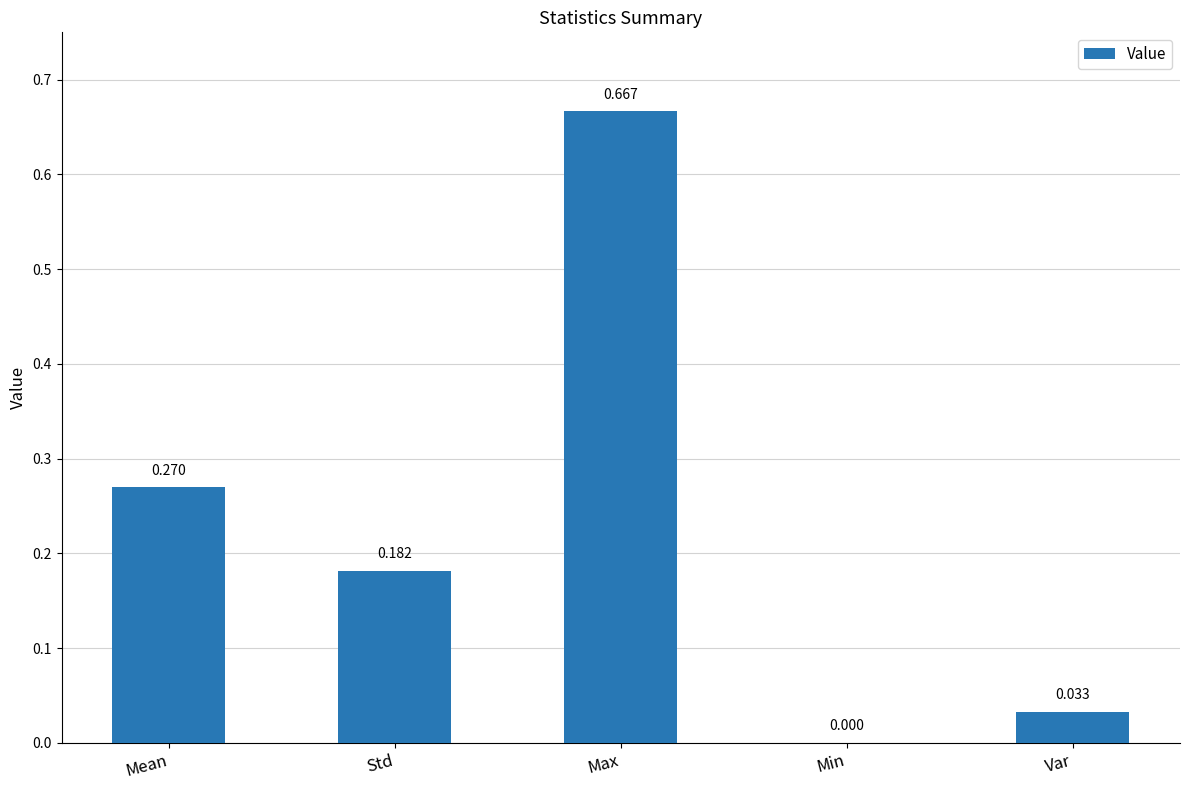

Count the number of categories in the chart.

5